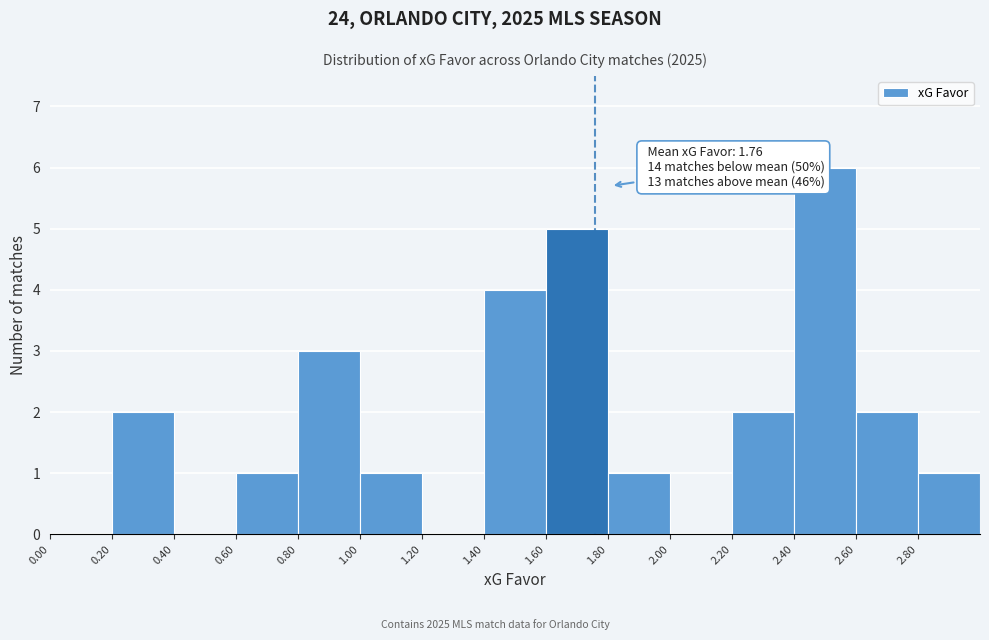

Over which range of the x-axis is the bar tallest?

2.4 to 2.6